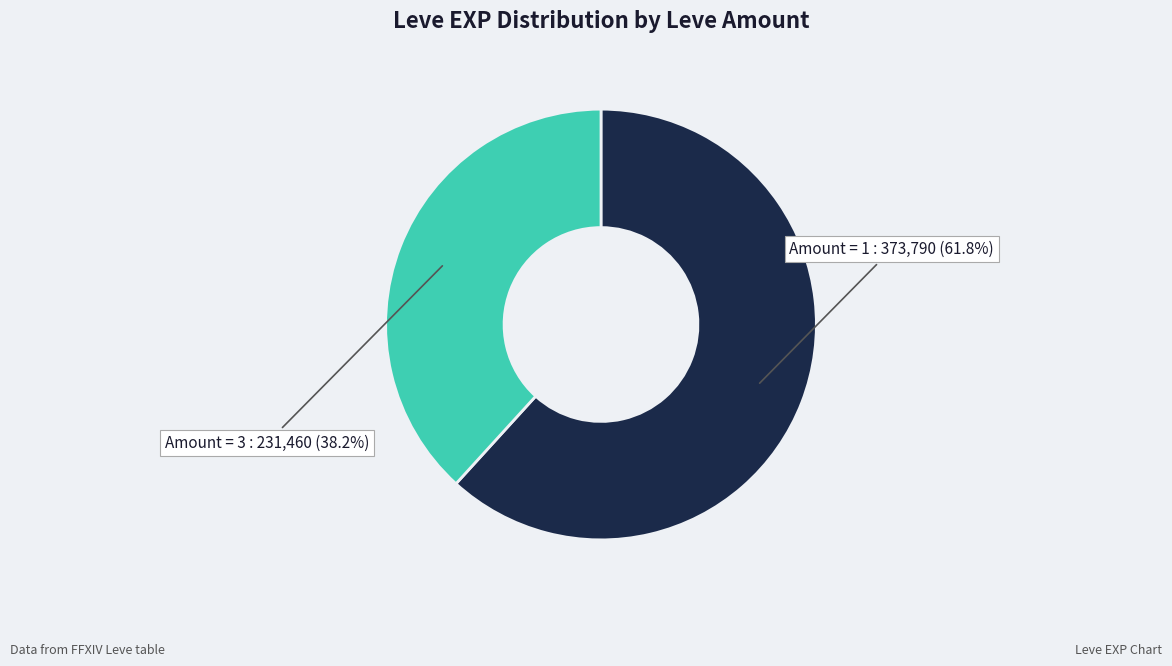

Is there a majority slice in this chart?

Yes